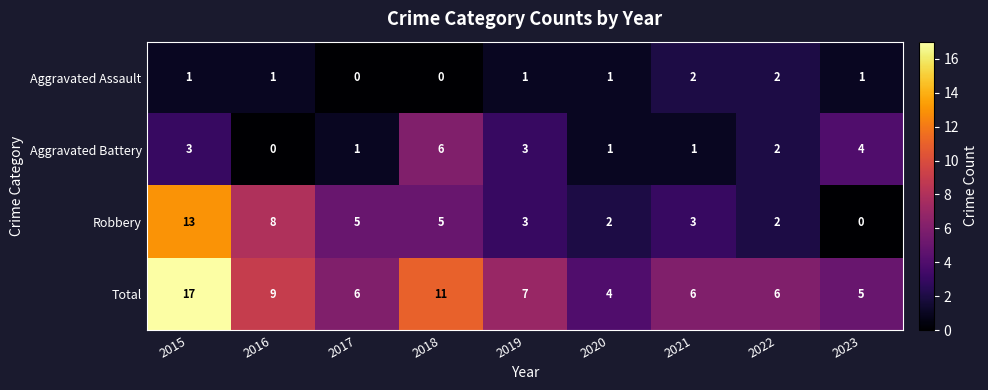

What value does the Aggravated Battery series have at 2023?

4